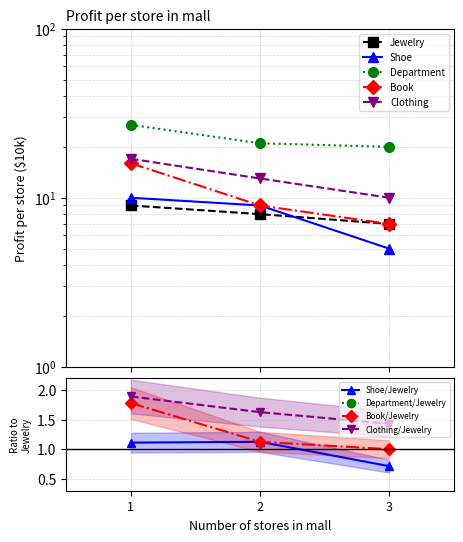

Reading left to right, extract all data points from this chart.

Jewelry: 1=9	2=8	3=7
Shoe: 1=10	2=9	3=5
Department: 1=27	2=21	3=20
Book: 1=16	2=9	3=7
Clothing: 1=17	2=13	3=10